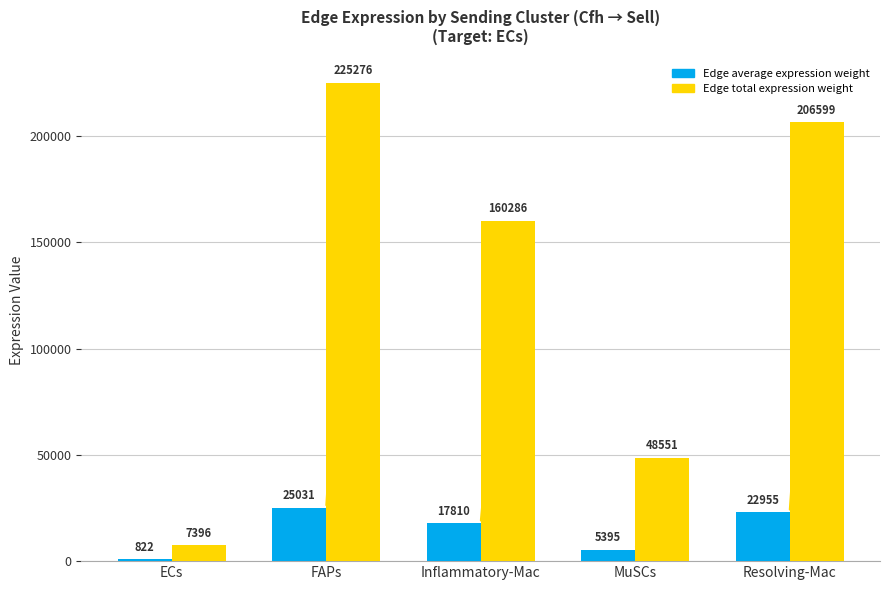

What is the total value across all series at FAPs?

250306.4